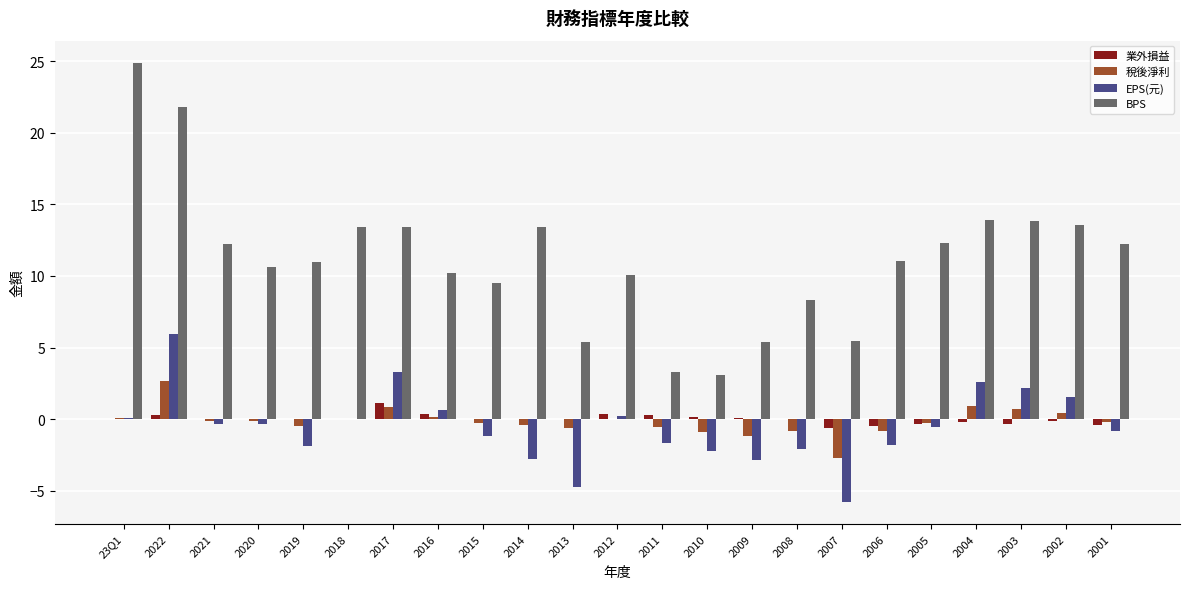

At which category is the sum across all series the highest?

2022